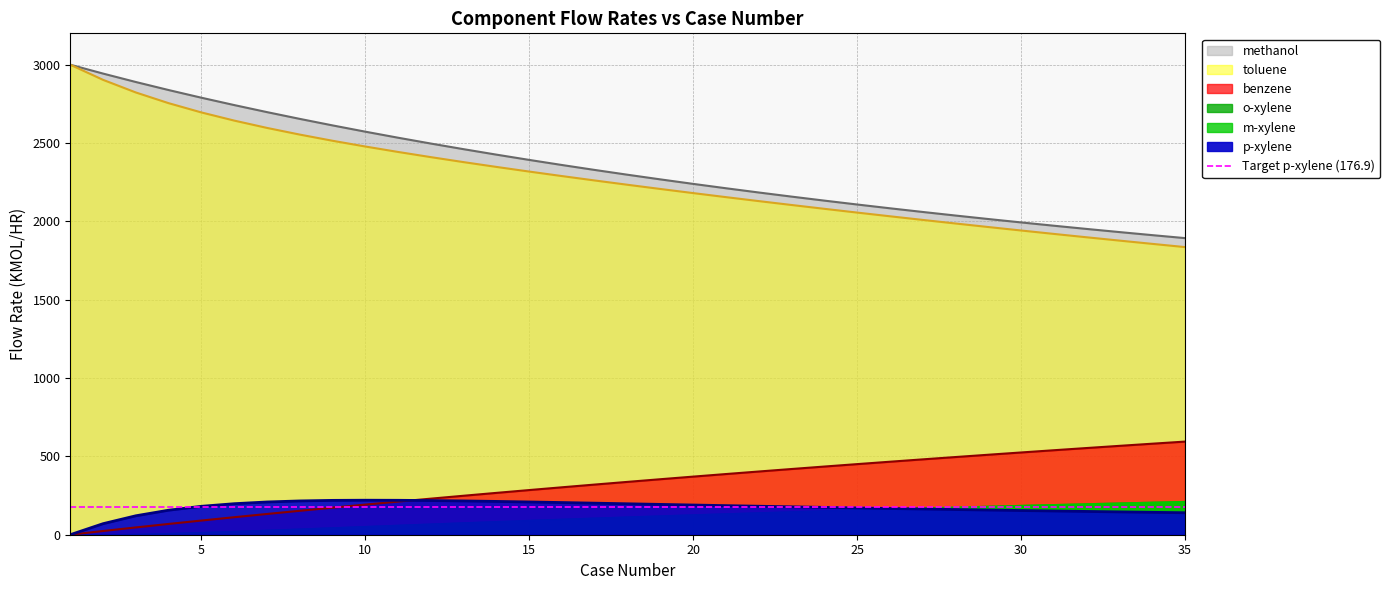

Is the value of o-xylene at 5 greater than the value of benzene at 2?

No